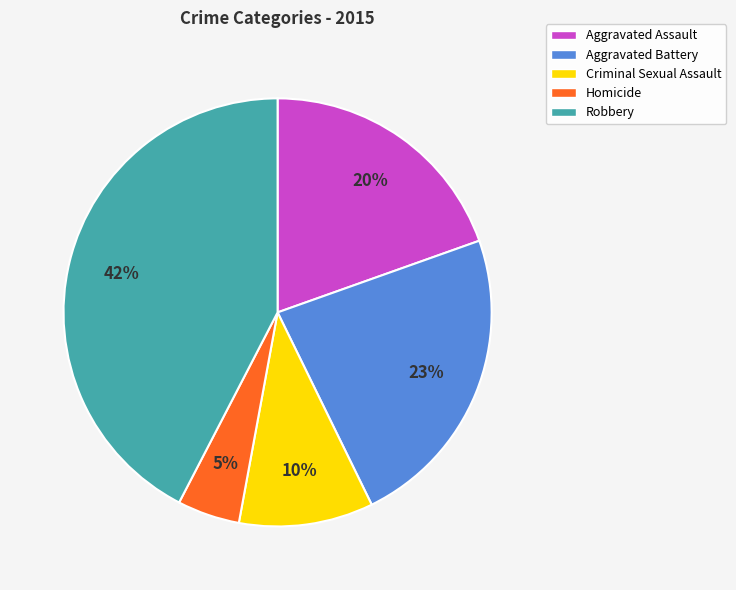

True or false: Homicide accounts for 5% of the total.

True